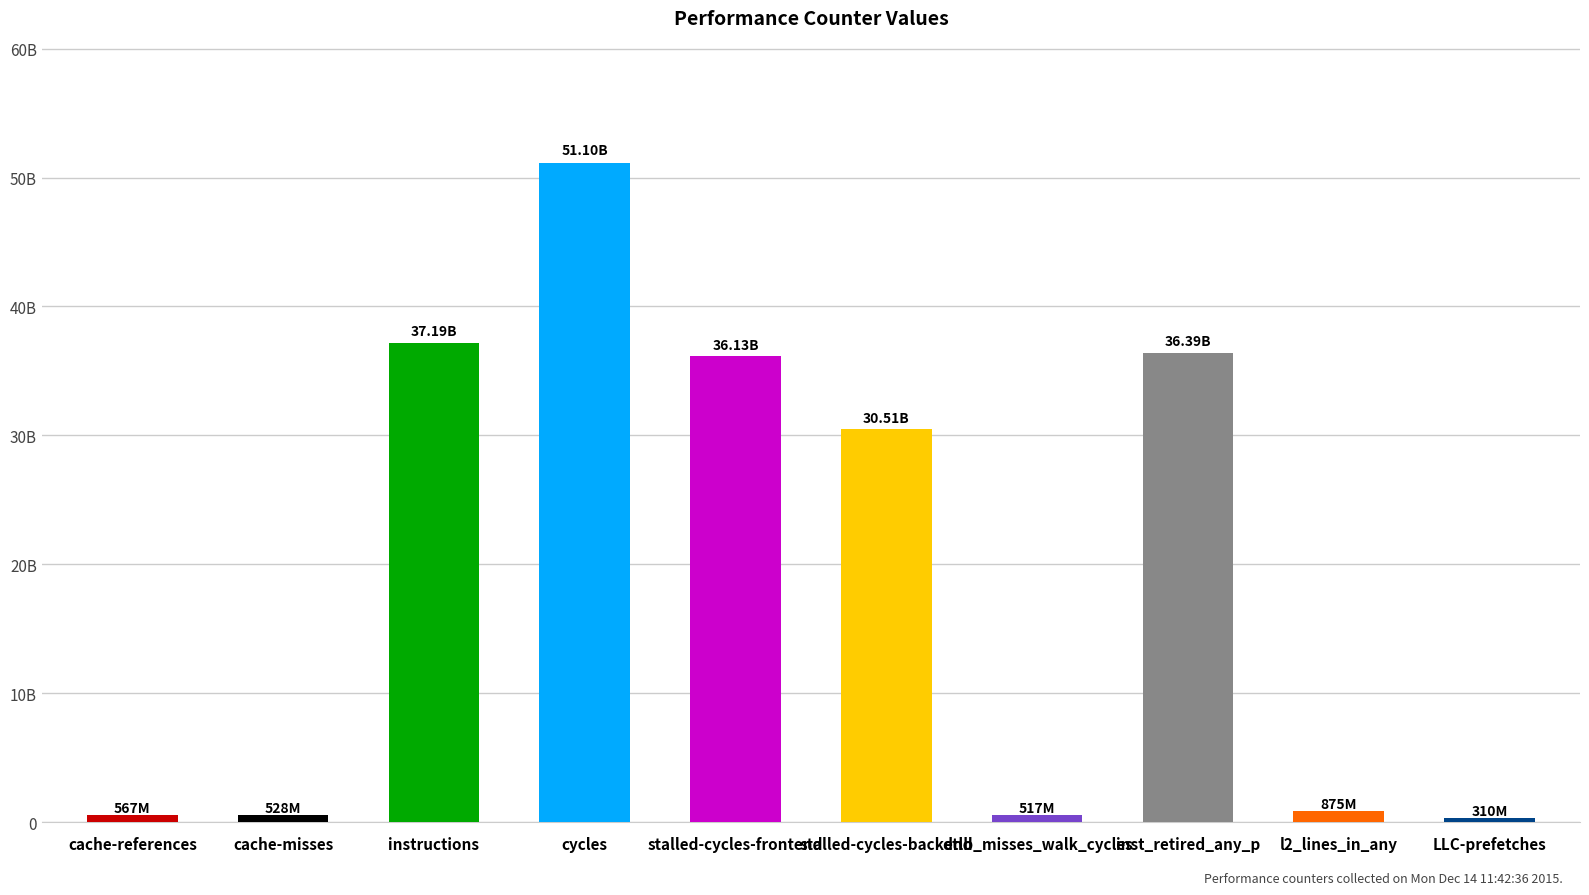

What is the maximum value shown in the chart?

51096138412